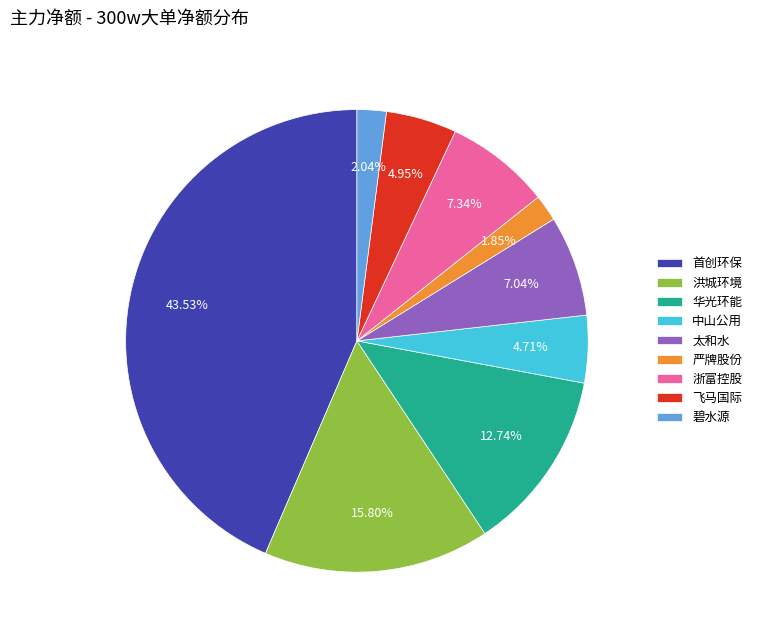

To the nearest percent, what portion does 碧水源 represent?

2%